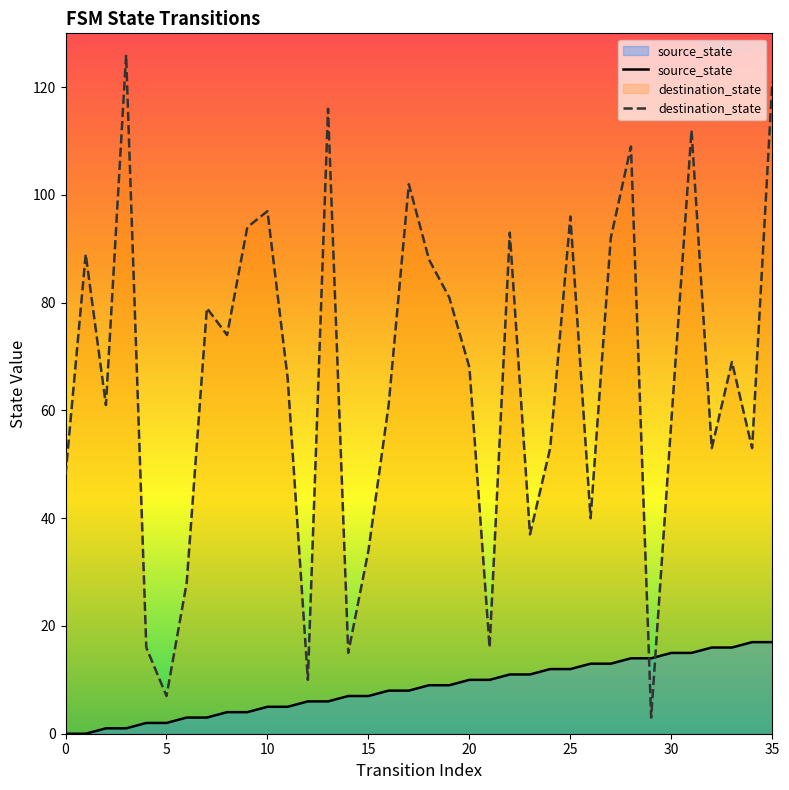

Between 21 and 25, which is larger?

25